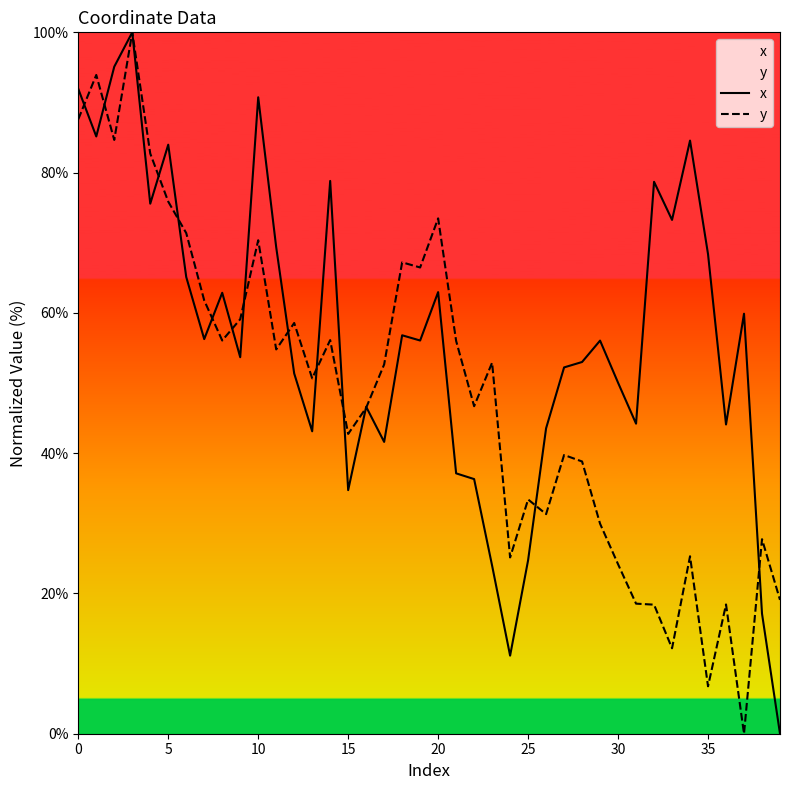

True or false: y and x intersect in this chart.

True